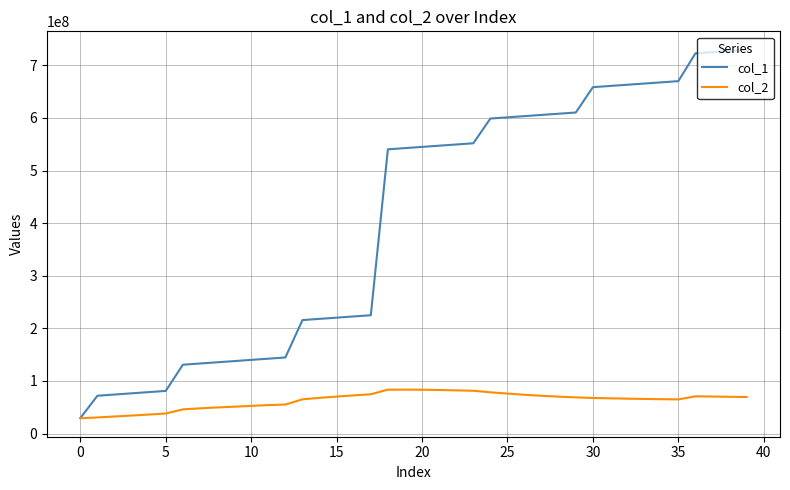

Rank the series by their average value, from highest to lowest.

col_1, col_2